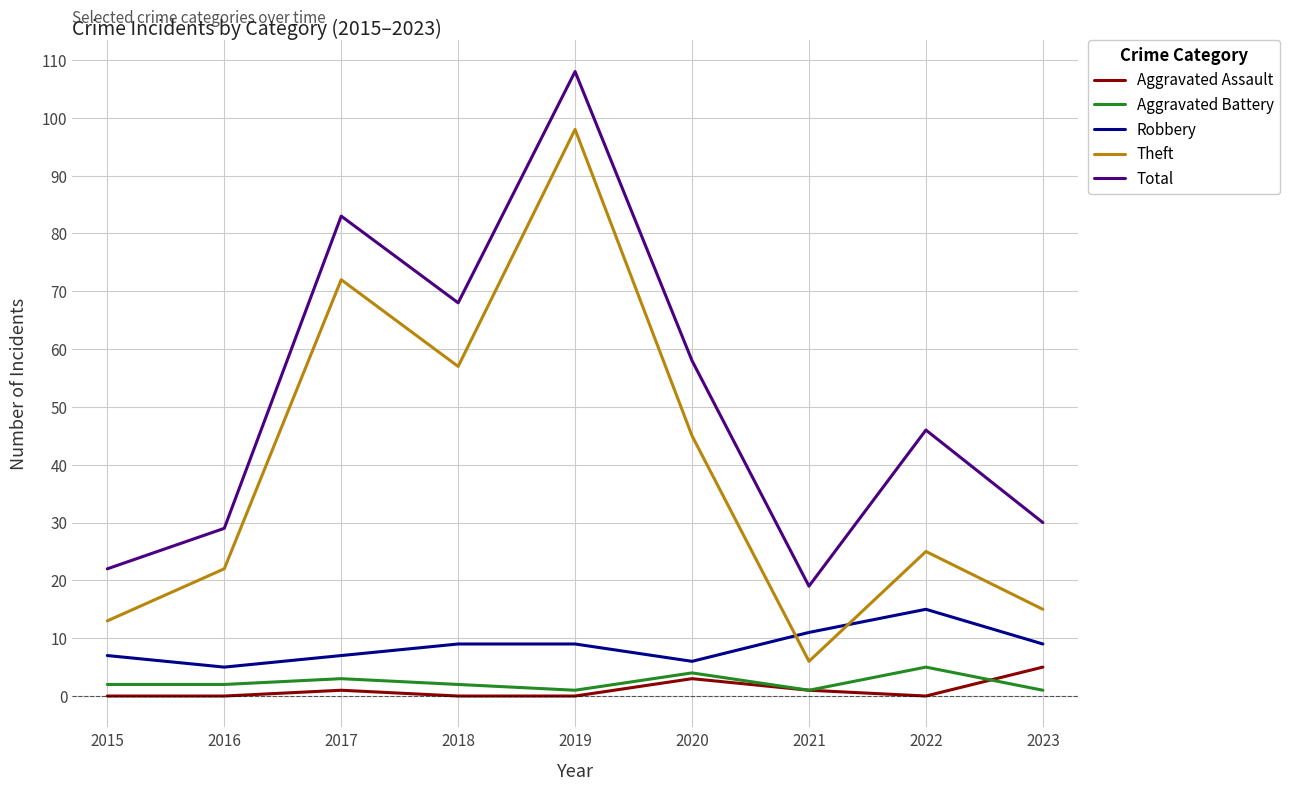

Rank the series at 2022 from highest to lowest value.

Total, Theft, Robbery, Aggravated Battery, Aggravated Assault